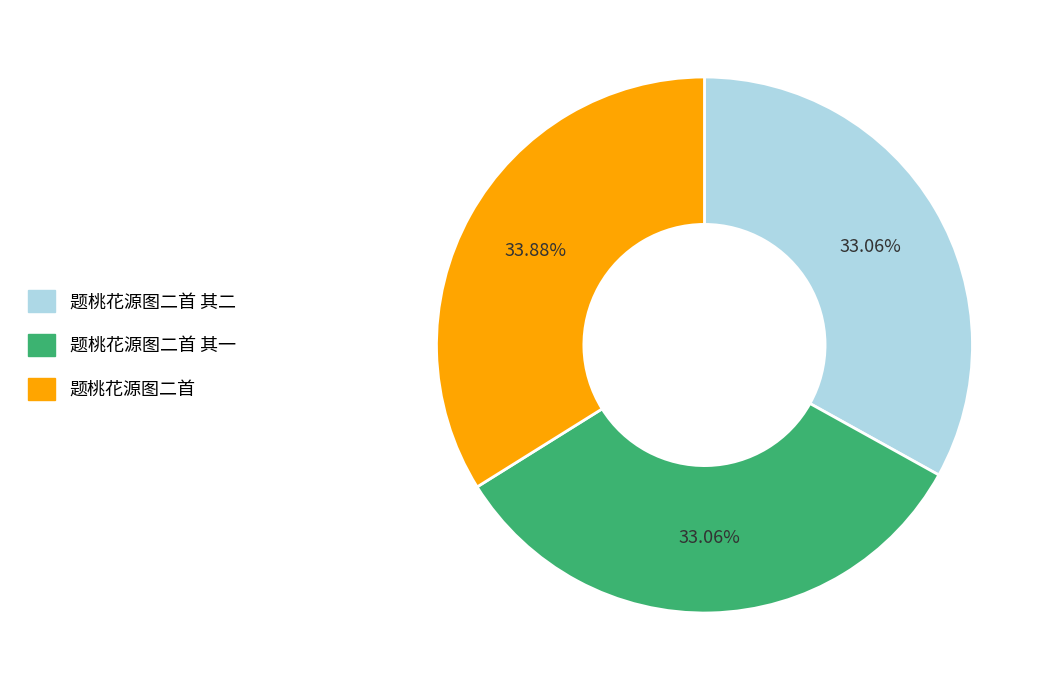

Is there a majority slice in this chart?

No